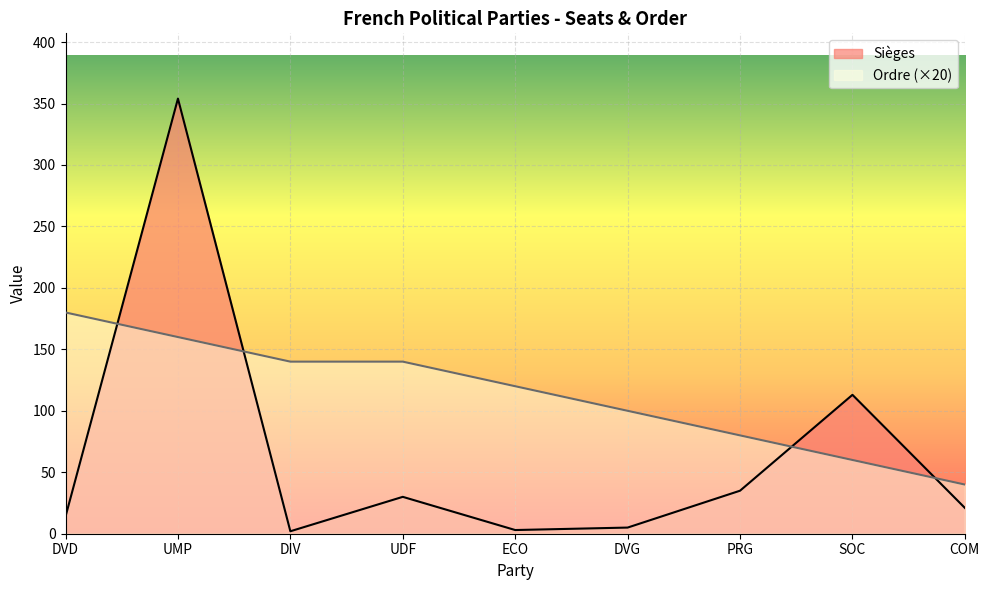

List the series in order of their peak value, highest first.

Sièges, Ordre (×20)